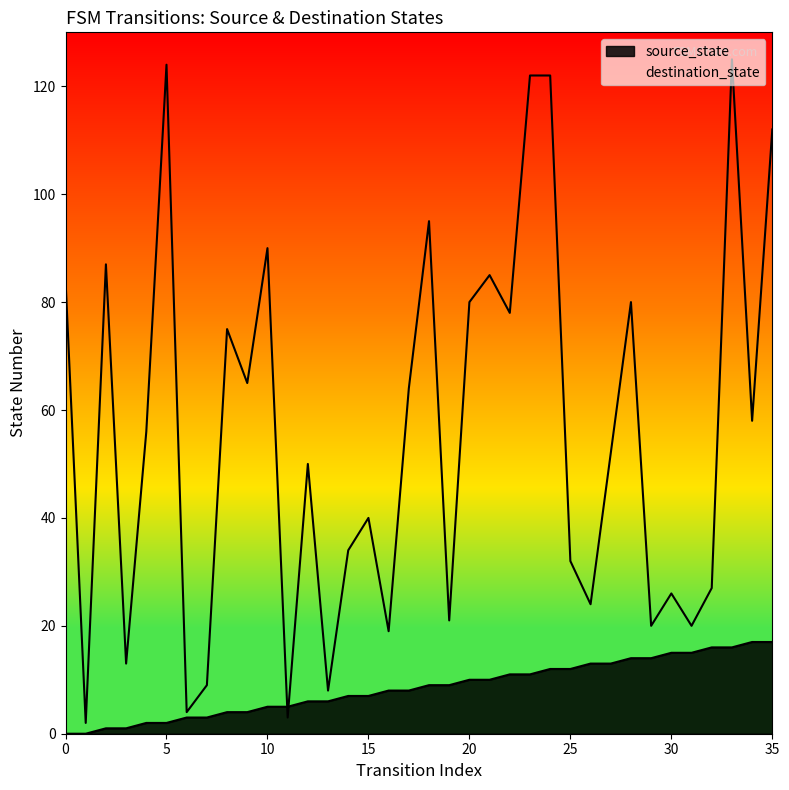

Is it true that source_state equals 17 at 34?

True